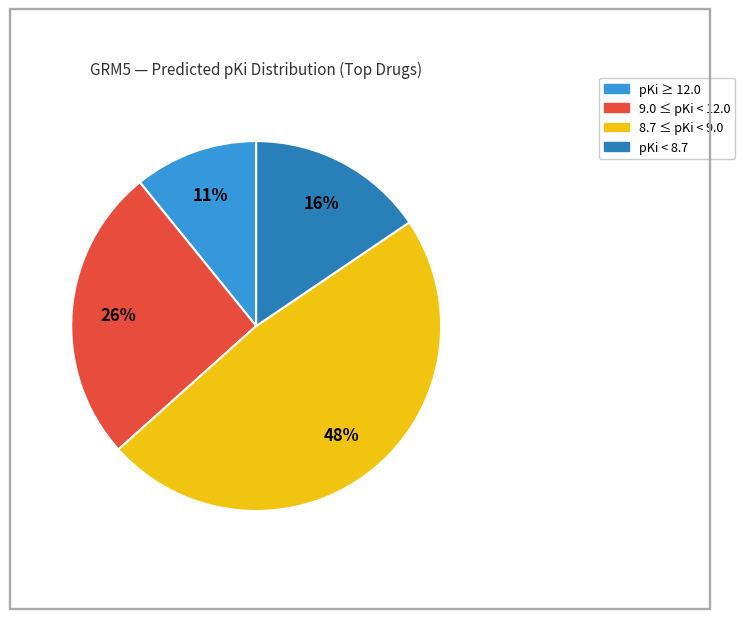

To the nearest percent, what is the difference between the largest and smallest slice percentages?

37%